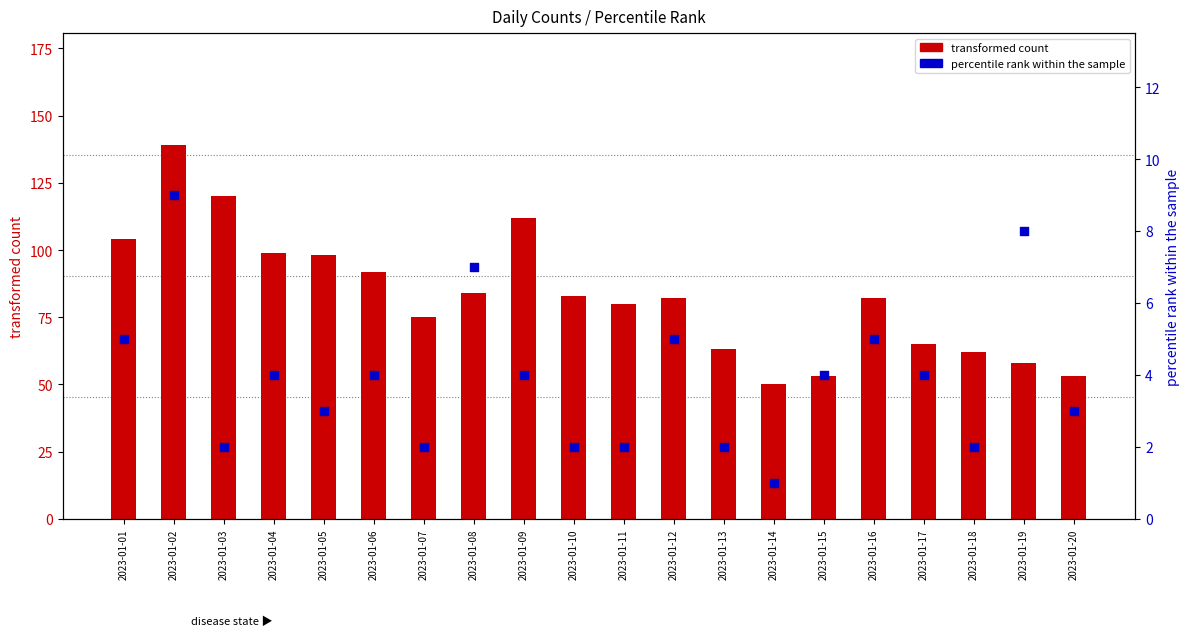

Which series has the largest total across all categories?

transformed count